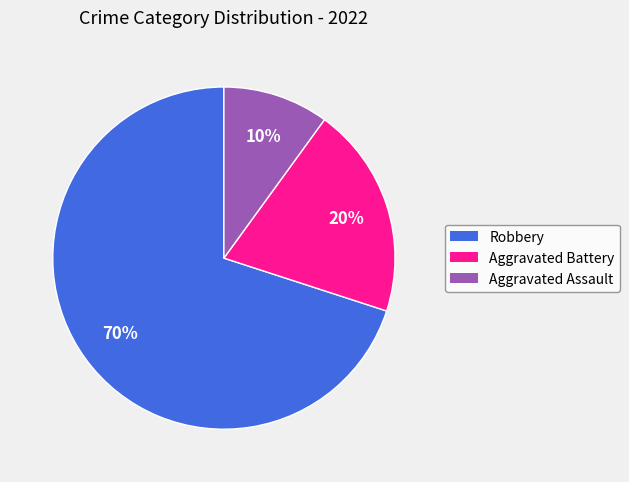

Which category accounts for the majority?

Robbery